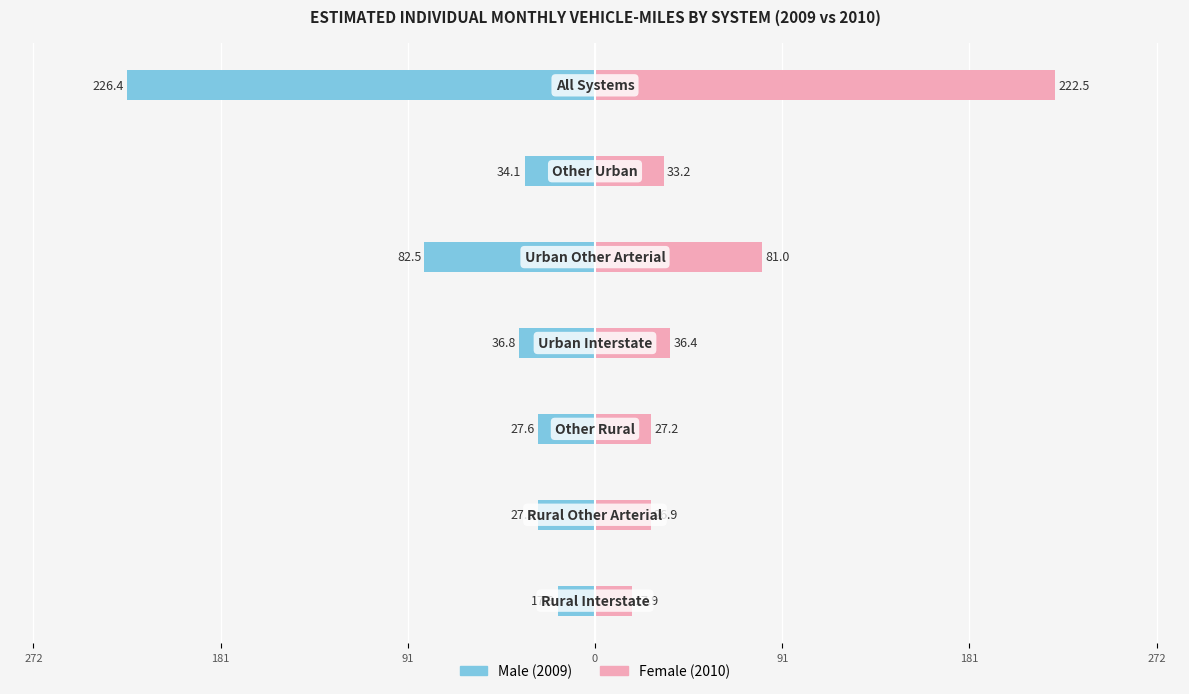

Reading left to right, what are all the values shown in this chart?

Male (2009): 272=-17.9	181=-27.5	91=-27.6	0=-36.8	91=-82.5	181=-34.1	272=-226.4
Female (2010): 272=17.9	181=26.9	91=27.2	0=36.4	91=81.0	181=33.2	272=222.5